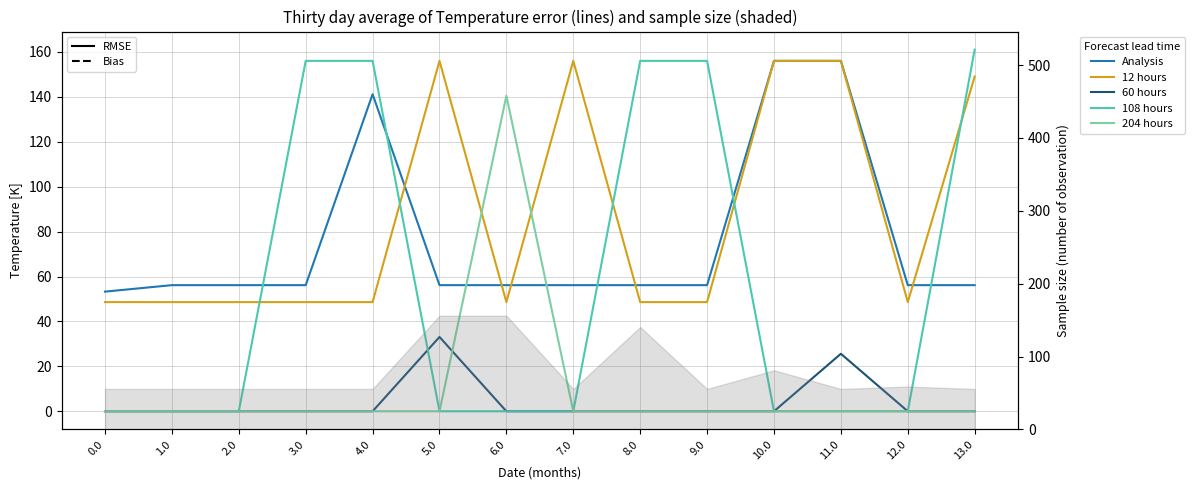

Reading right to left, transcribe all the data shown in this chart.

Analysis: 13.0=56.2	12.0=56.2	11.0=156.0	10.0=156.0	9.0=56.2	8.0=56.2	7.0=56.2	6.0=56.2	5.0=56.2	4.0=141.2	3.0=56.2	2.0=56.2	1.0=56.2	0.0=53.3
12 hours: 13.0=149.0	12.0=48.6	11.0=156.0	10.0=156.0	9.0=48.6	8.0=48.6	7.0=156.0	6.0=48.6	5.0=156.0	4.0=48.6	3.0=48.6	2.0=48.6	1.0=48.6	0.0=48.6
60 hours: 13.0=0.0	12.0=0.0	11.0=25.6	10.0=0.0	9.0=0.0	8.0=0.0	7.0=0.0	6.0=0.0	5.0=33.1	4.0=0.0	3.0=0.0	2.0=0.0	1.0=0.0	0.0=0.0
108 hours: 13.0=161.0	12.0=0.0	11.0=0.0	10.0=0.0	9.0=156.0	8.0=156.0	7.0=0.0	6.0=0.0	5.0=0.0	4.0=156.0	3.0=156.0	2.0=0.0	1.0=0.0	0.0=0.0
204 hours: 13.0=0.0	12.0=0.0	11.0=0.0	10.0=0.0	9.0=0.0	8.0=0.0	7.0=0.0	6.0=140.5	5.0=0.0	4.0=0.0	3.0=0.0	2.0=0.0	1.0=0.0	0.0=0.0